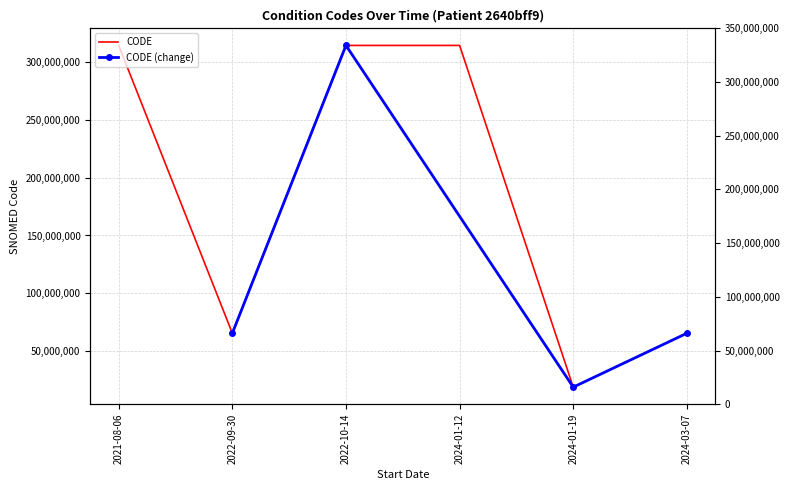

Reading right to left, list all the values displayed in this chart.

65363002	18718003	314529007	314529007	65363002	314529007